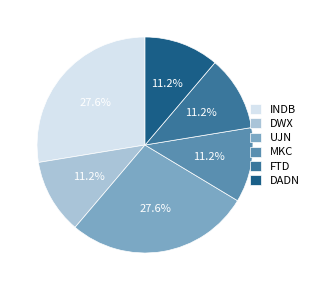

What is the ratio of the value at DWX to the value at FTD?

1.0